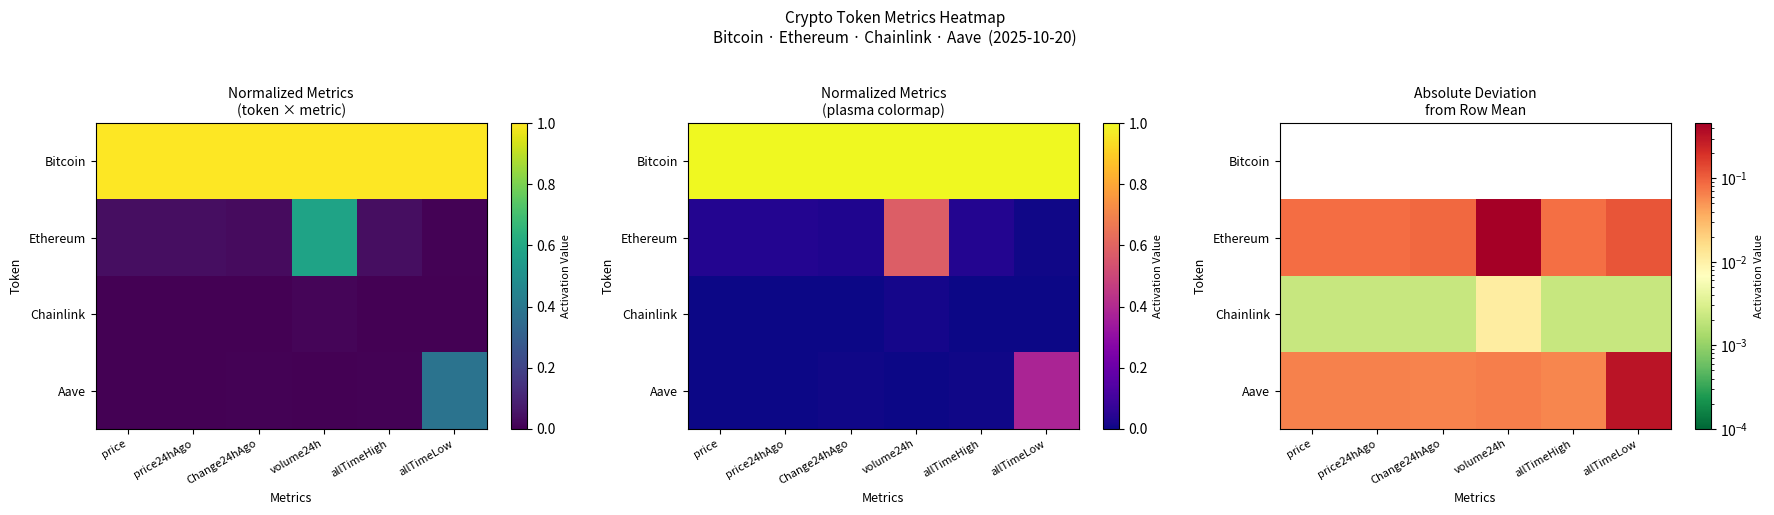

Which category has the lowest value across all series?

price